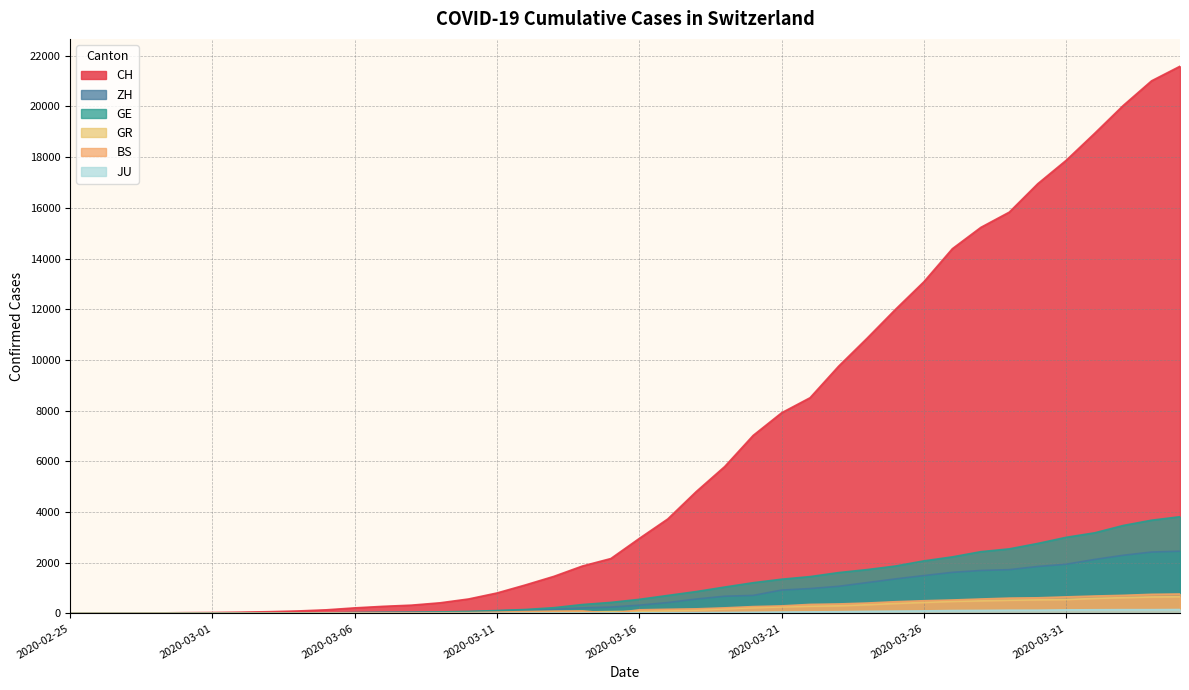

What is the sum of the GE values at 2020-03-21 and 2020-03-18?

2213